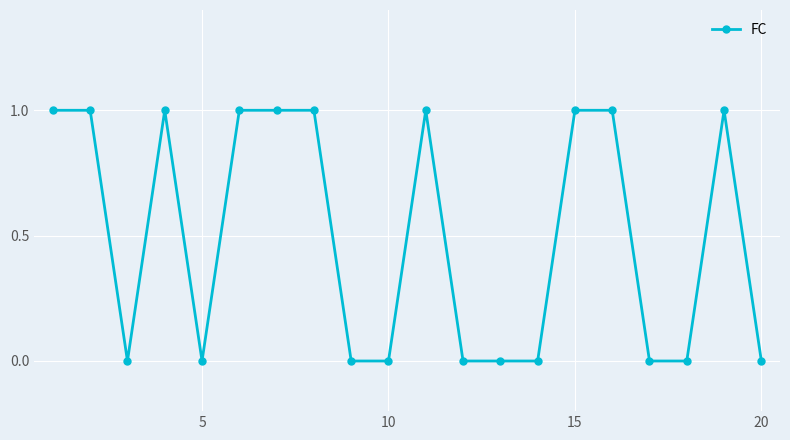

True or false: the data has more than 2 interior local peaks.

True